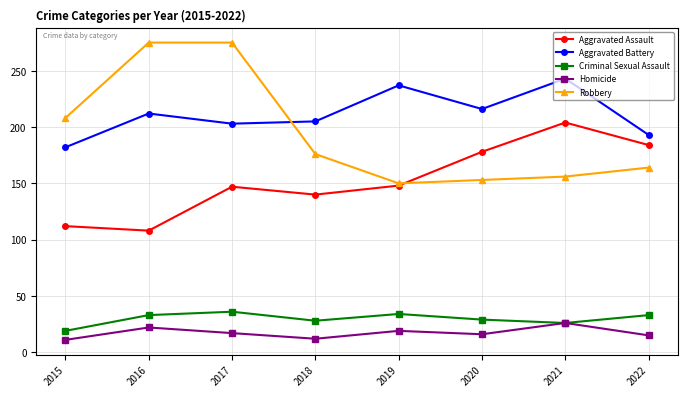

What is the maximum value for Homicide?

26